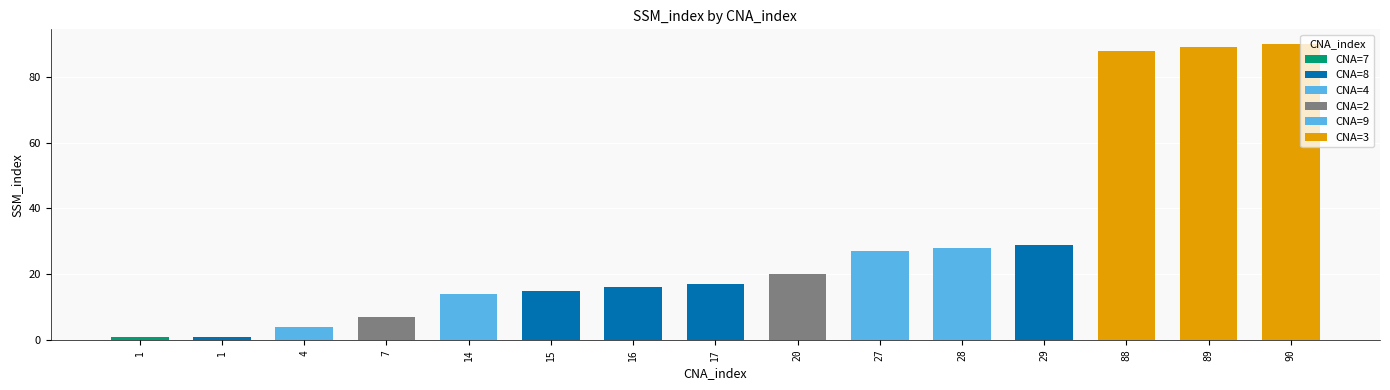

Is it true that the value at 1 is 1?

True